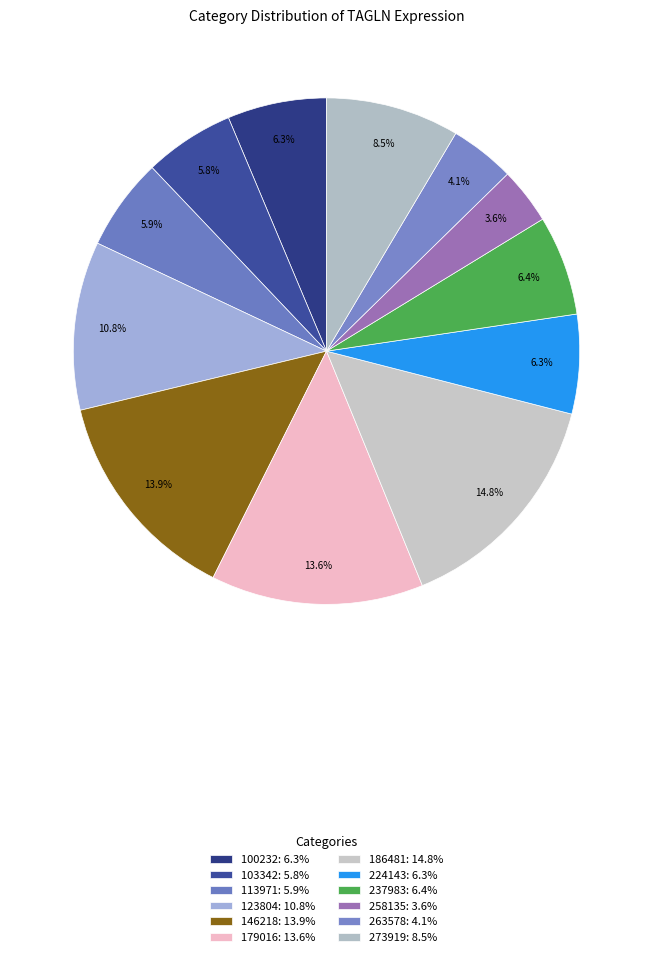

How many segments does this pie chart have?

12